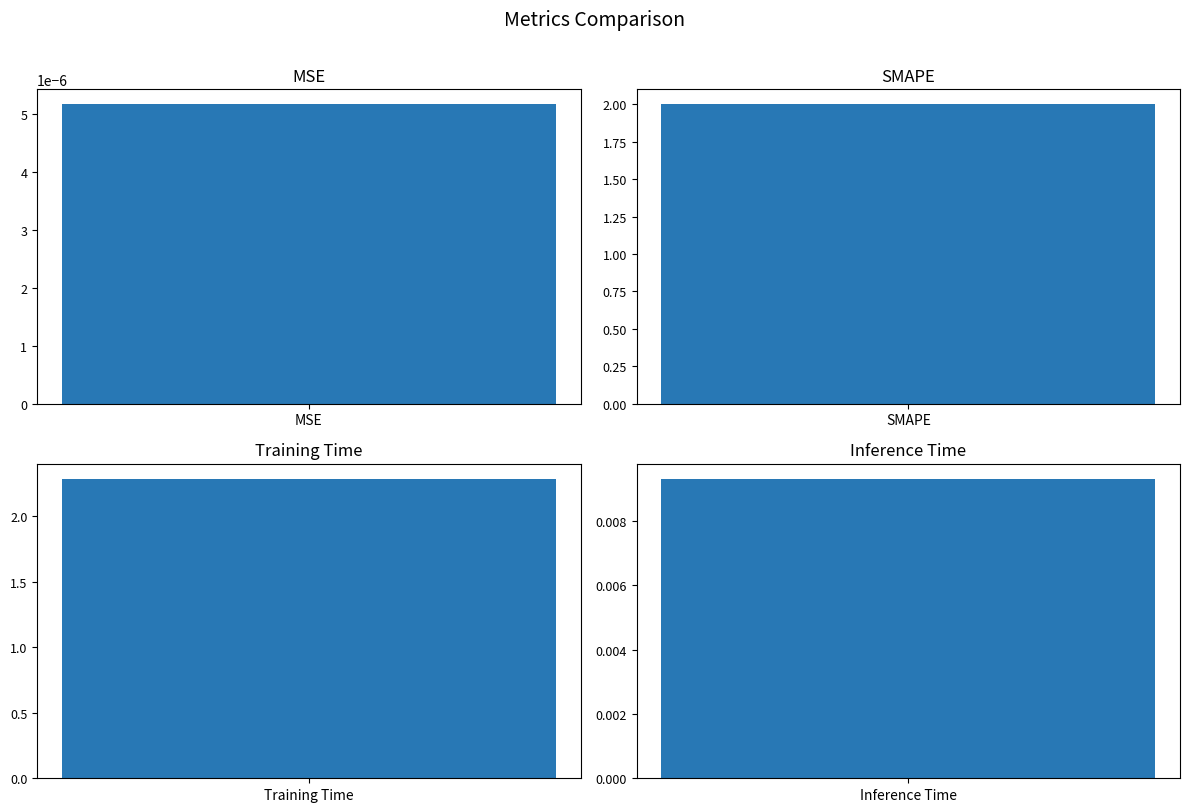

What is the difference between the maximum and minimum values?

2.3